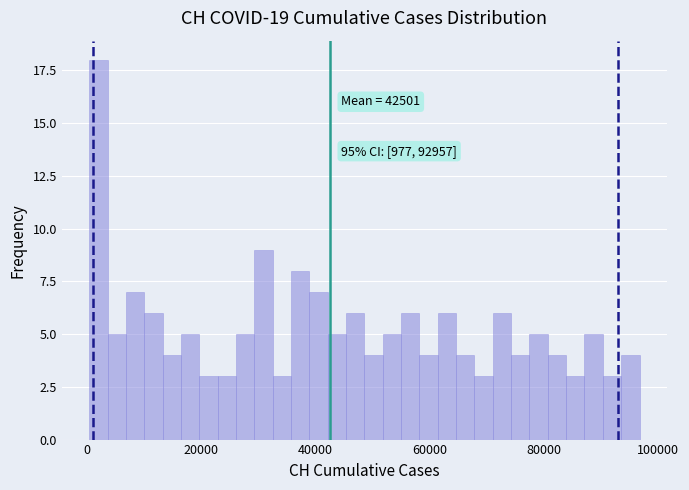

Around what value on the x-axis is the tallest bar? Give the approximate position of its centre, as read against the axis.

2000